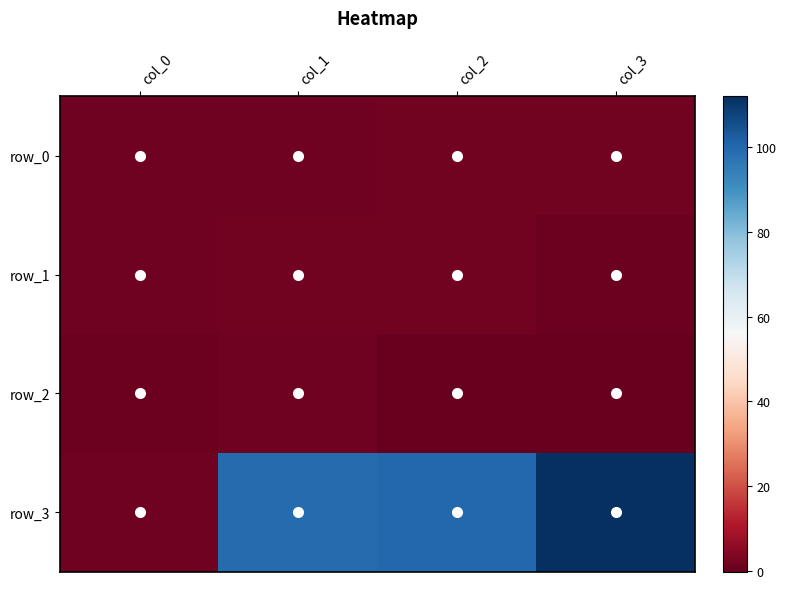

What is the total value across all series at col_3?

114.7